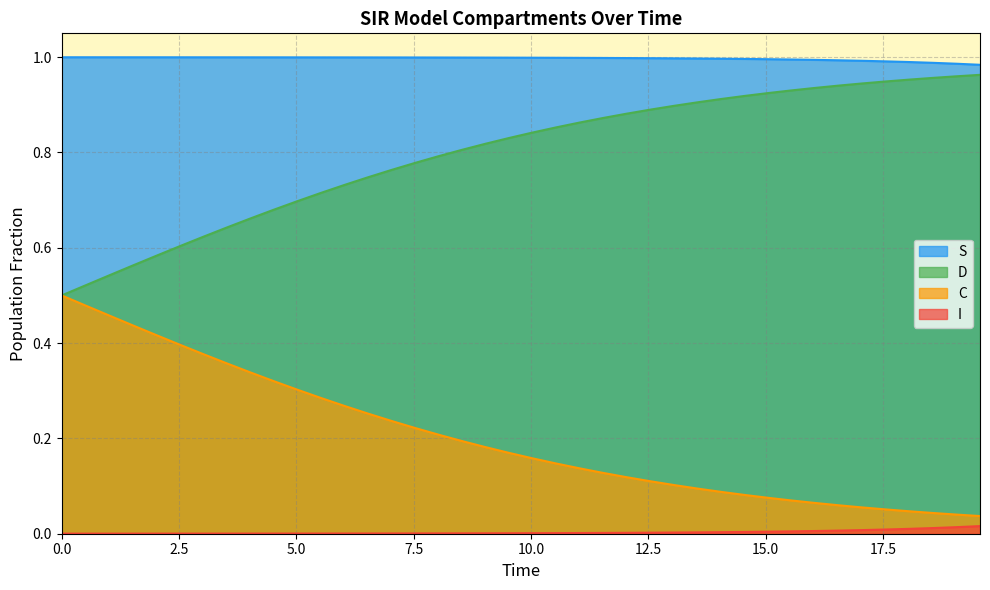

Which series has the largest total across all categories?

S